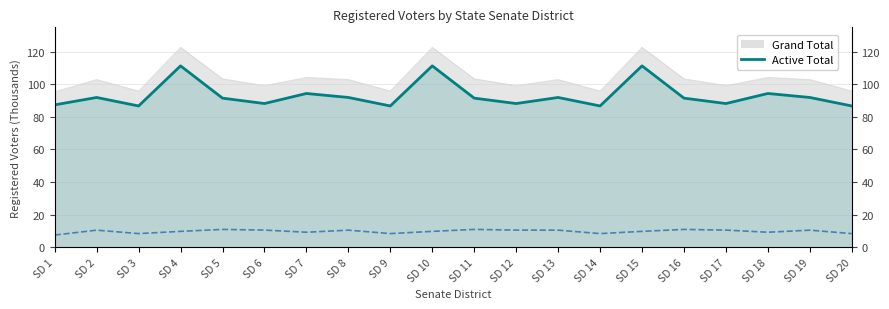

Which category has the lowest value across all series?

SD 1